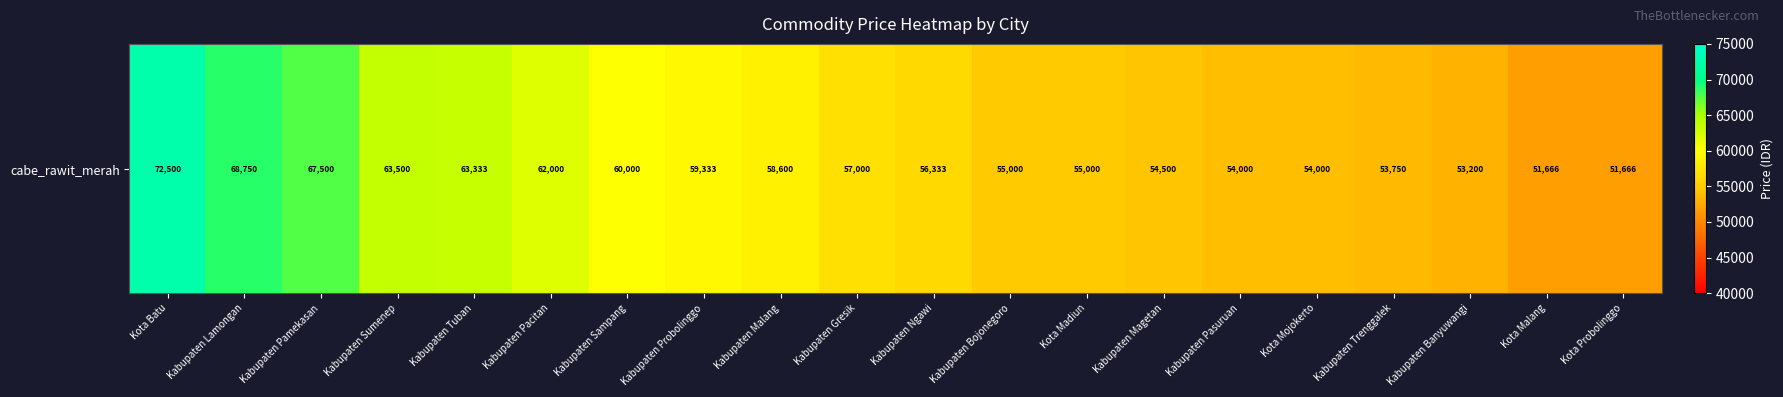

Which category has the lowest value across all series?

Kota Malang